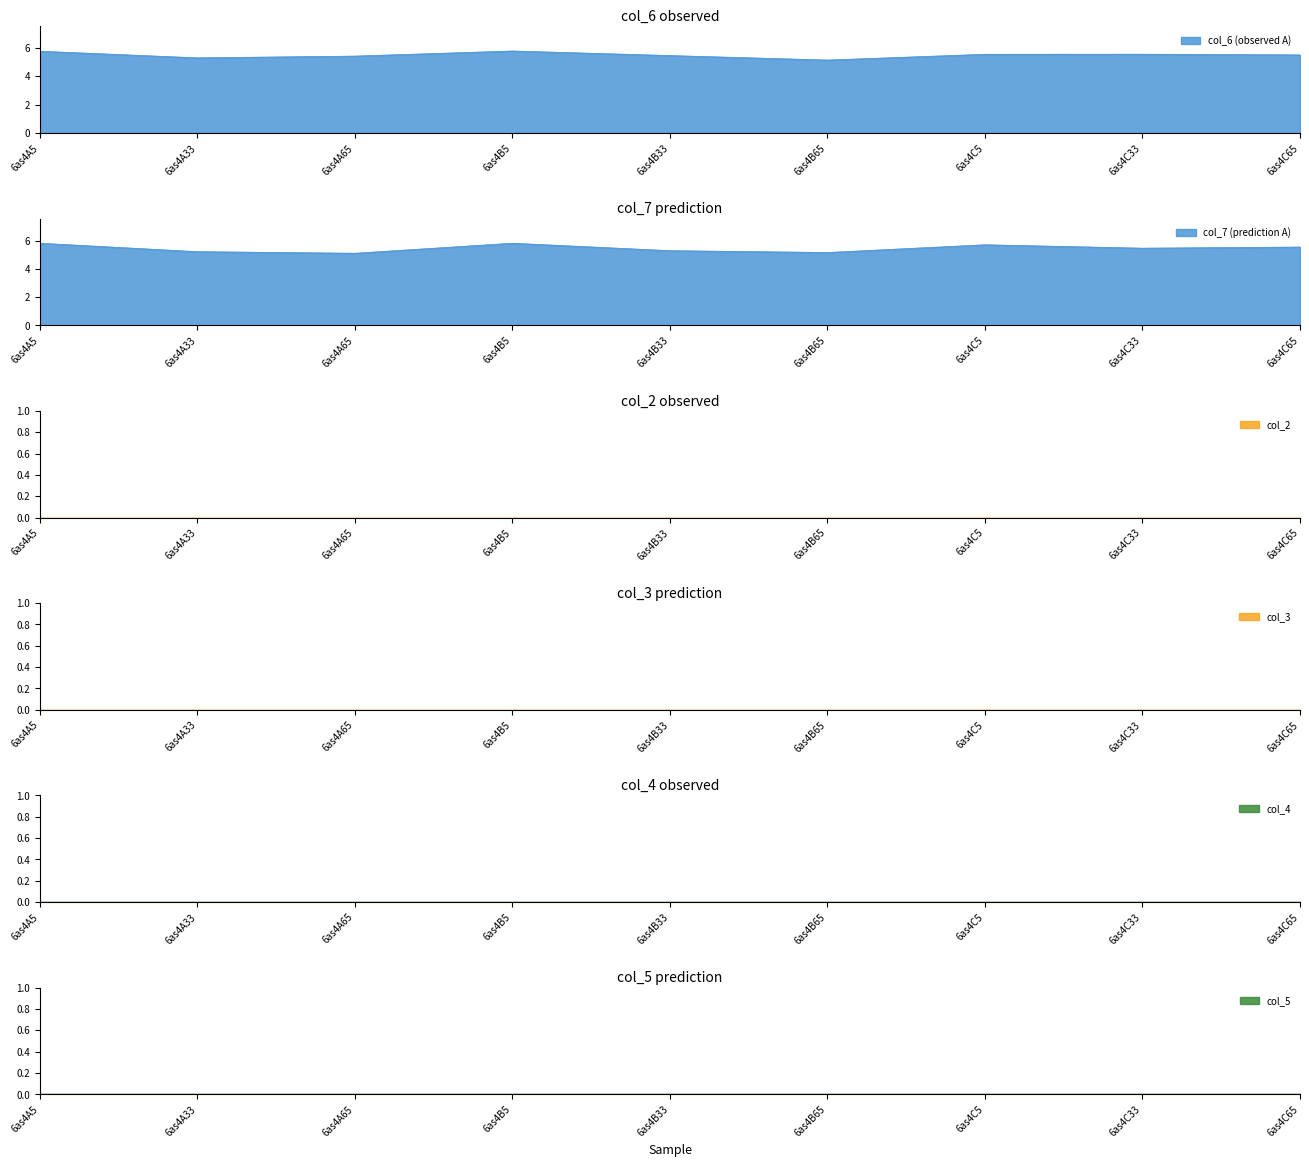

Which series has the largest range (max minus min)?

col_7 (prediction A)